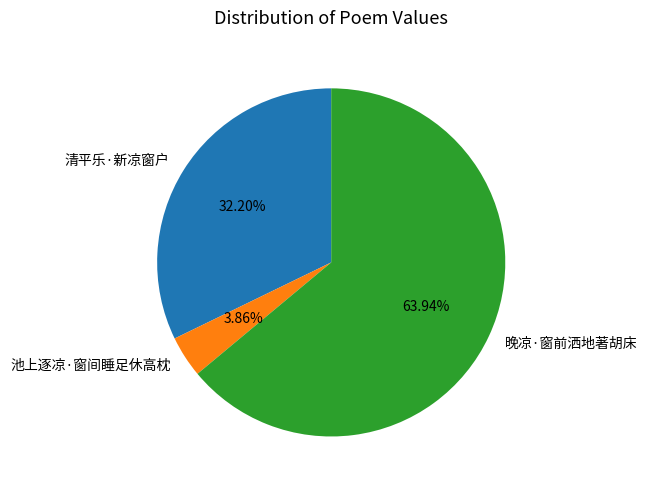

Do 池上逐凉·窗间睡足休高枕 and 晚凉·窗前洒地著胡床 together represent more than half of the pie?

Yes